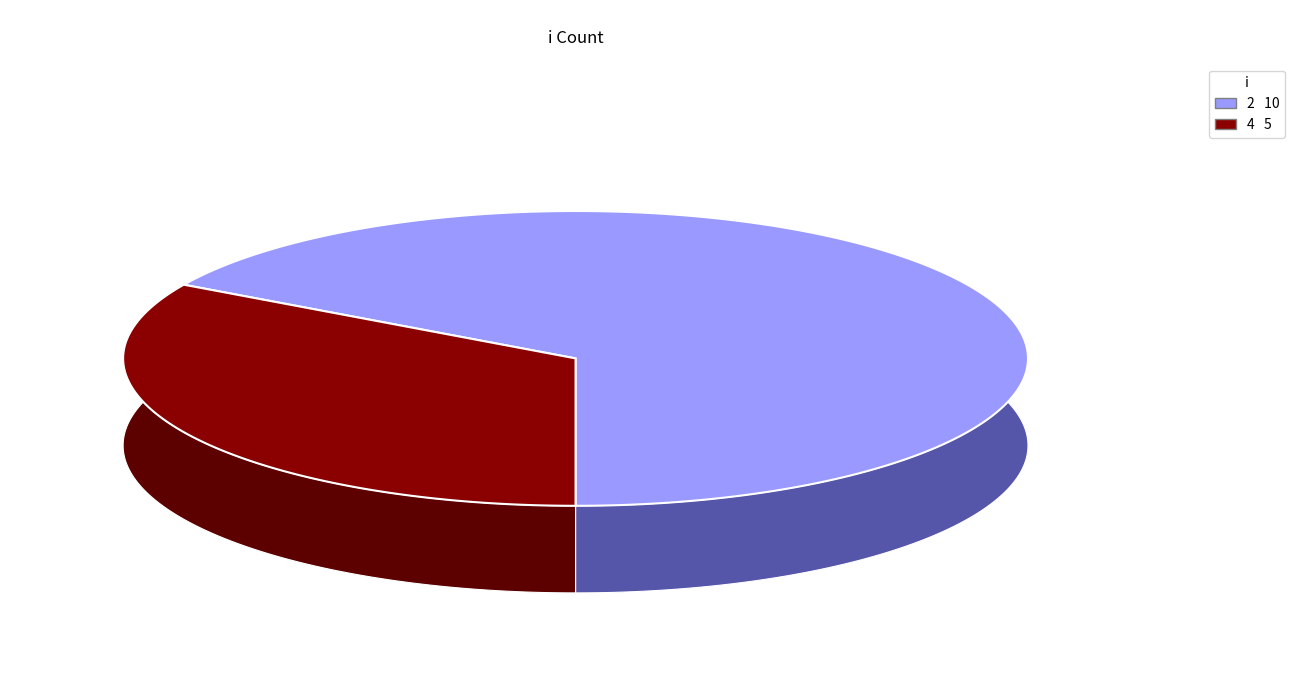

How many slices are in this pie chart?

2